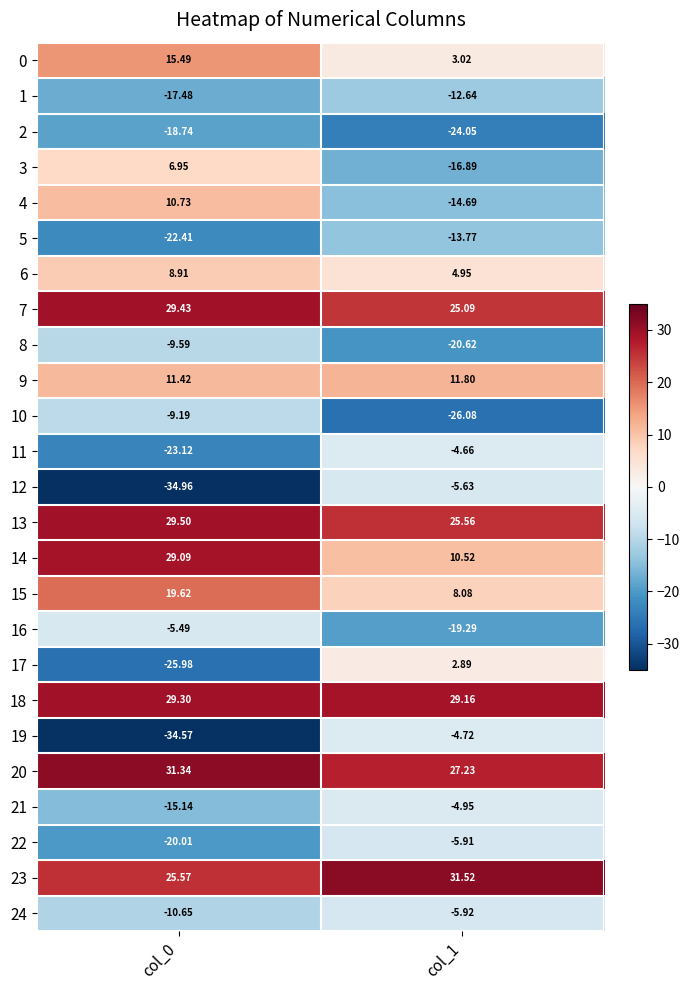

Is the value of 6 at col_1 greater than the value of 22 at col_0?

Yes